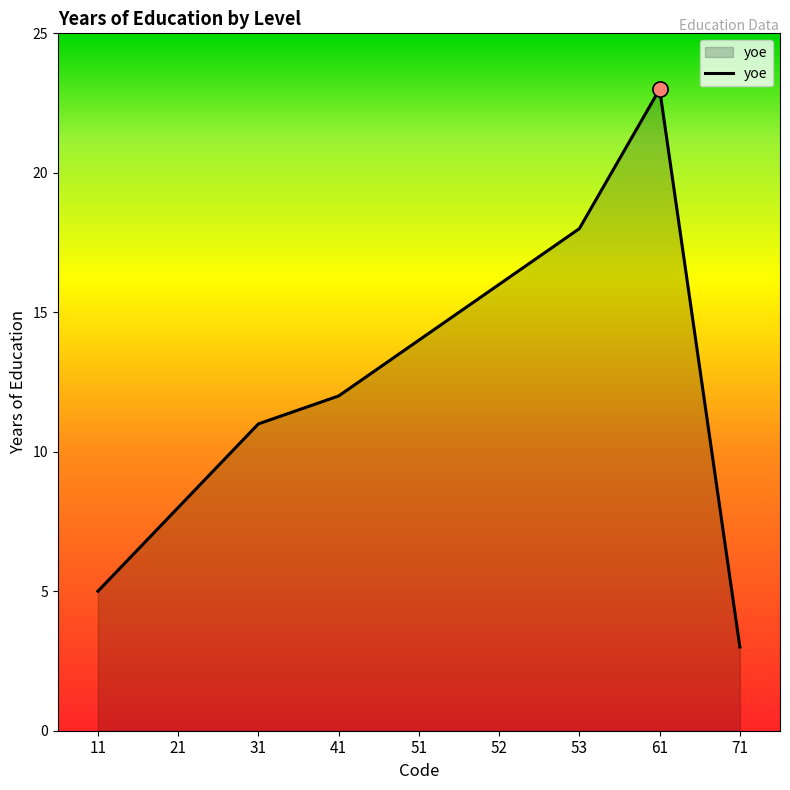

What is the change in value from 21 to 71?

-5